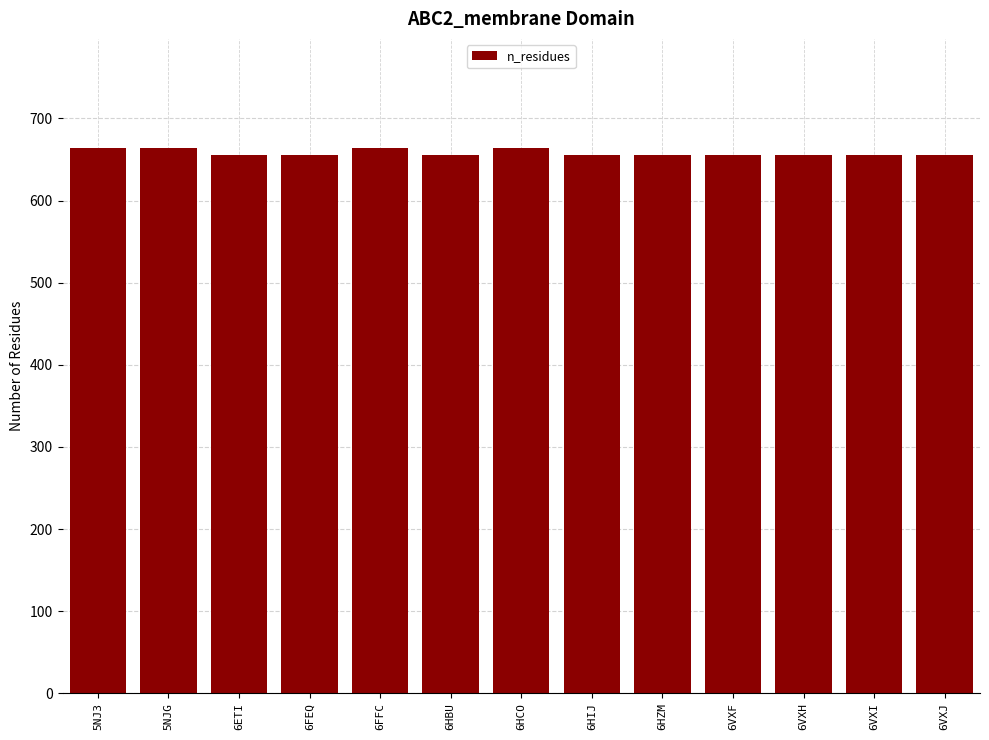

What is the average value?

658